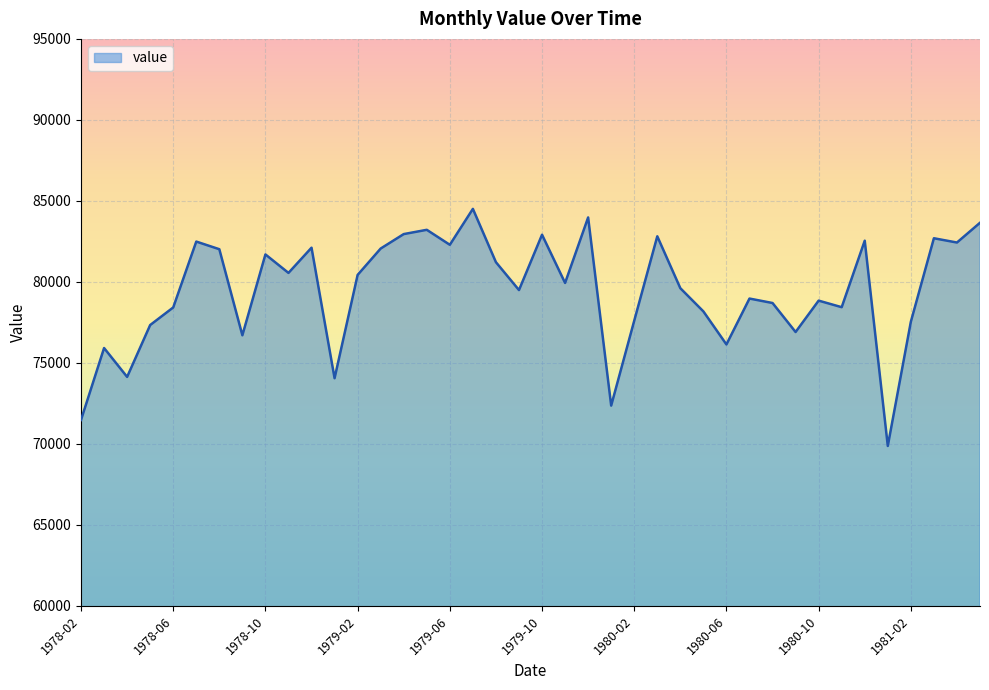

True or false: there are more than 0 points higher than both neighbors.

True